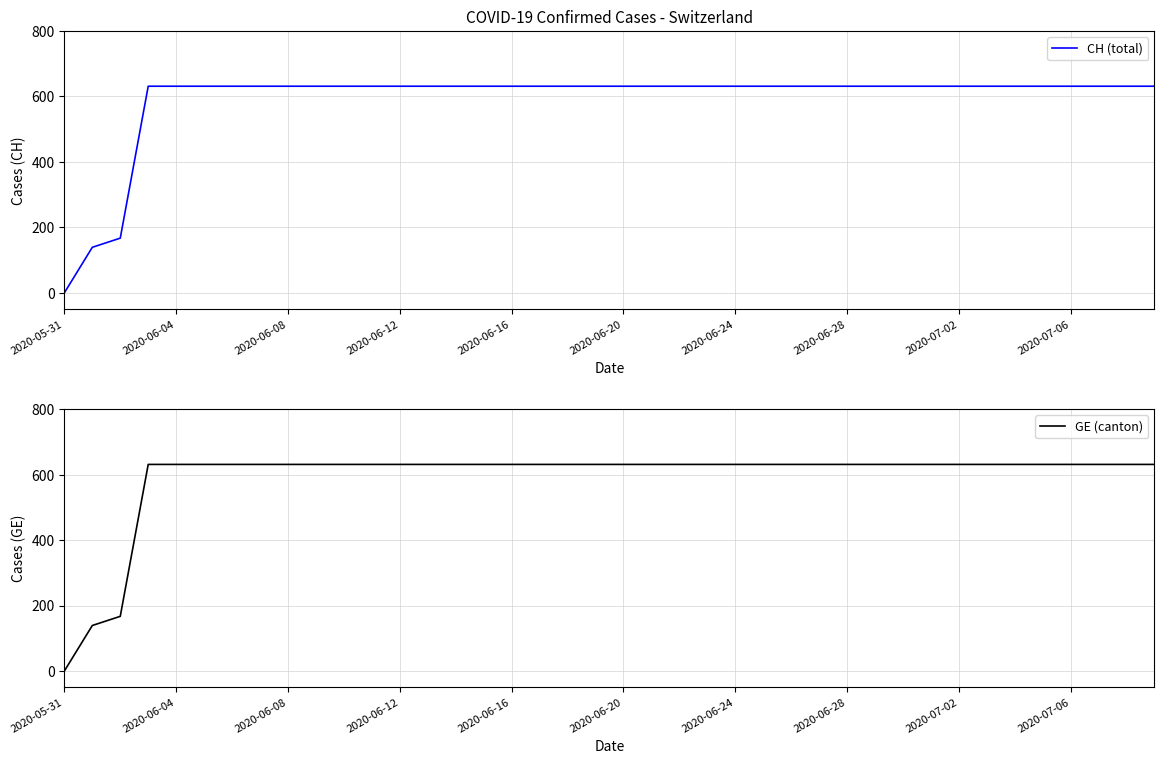

What are all the series names shown in the legend?

CH (total), GE (canton)